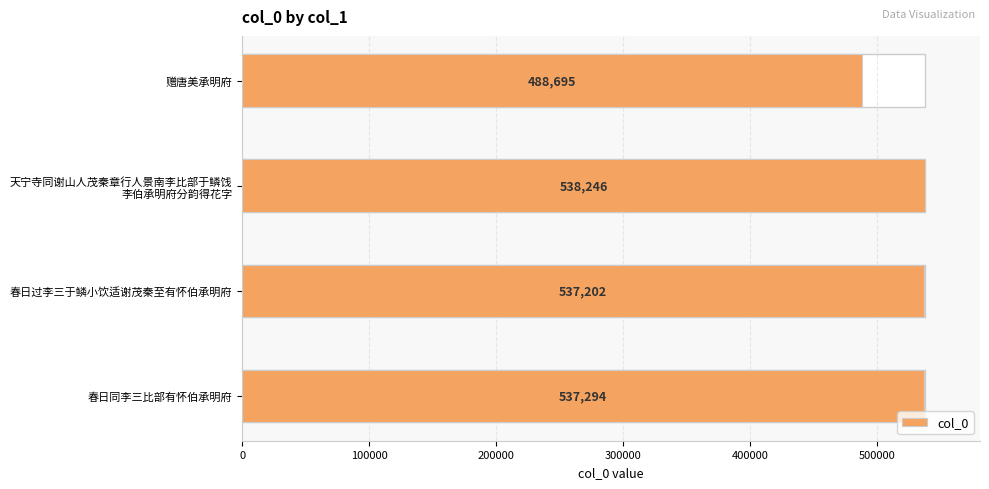

What is the greatest value displayed?

538246